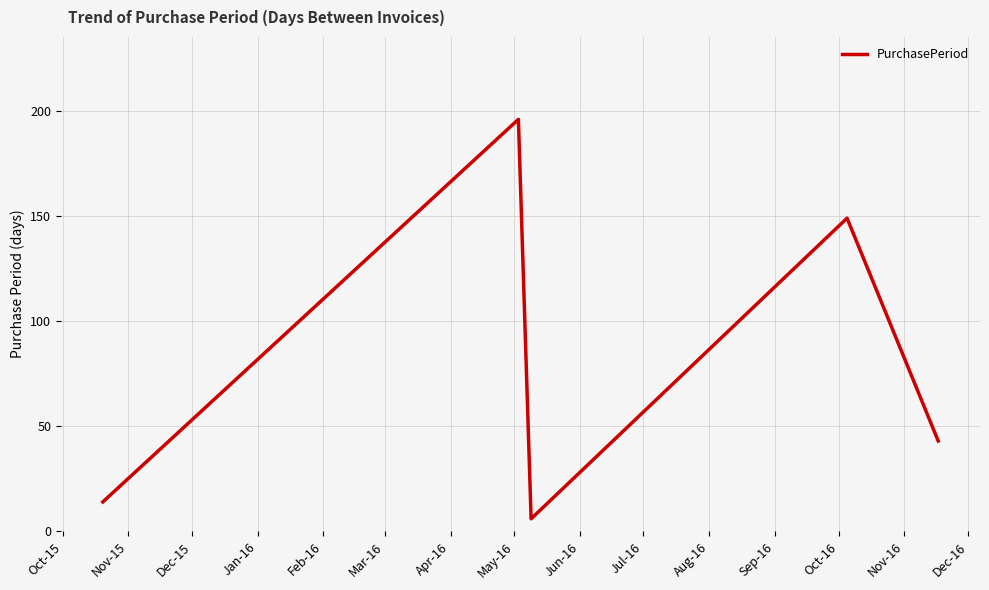

Reading right to left, list all the values displayed in this chart.

43	149	6	196	14